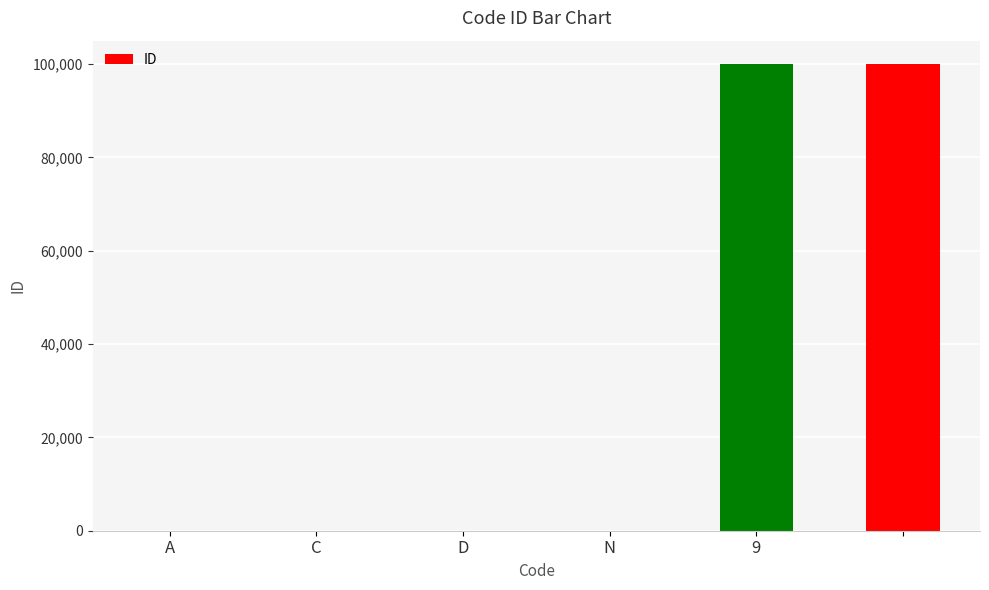

What is the sum of all values?

200007